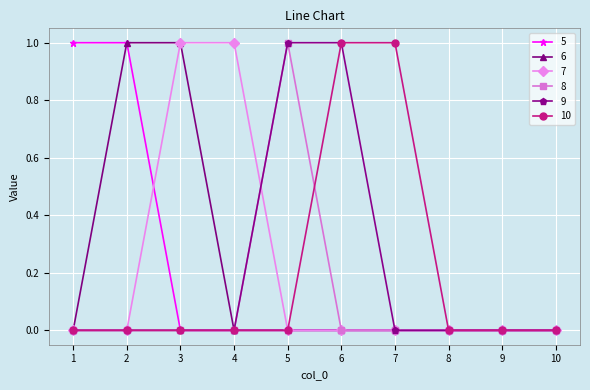

True or false: 8 and 10 cross at least once.

True